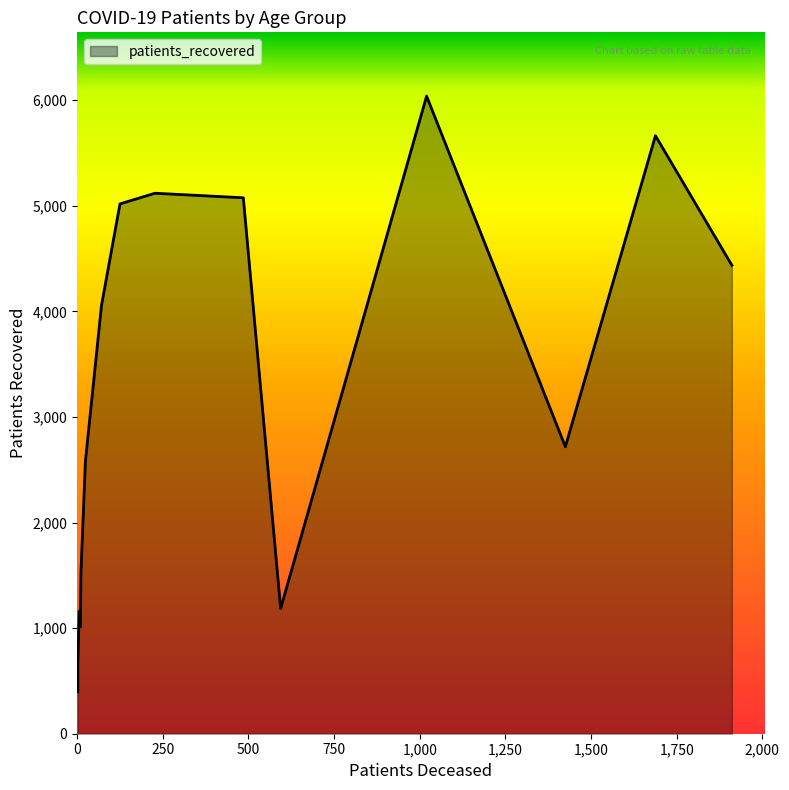

True or false: patients_deceased and patients_recovered intersect in this chart.

False